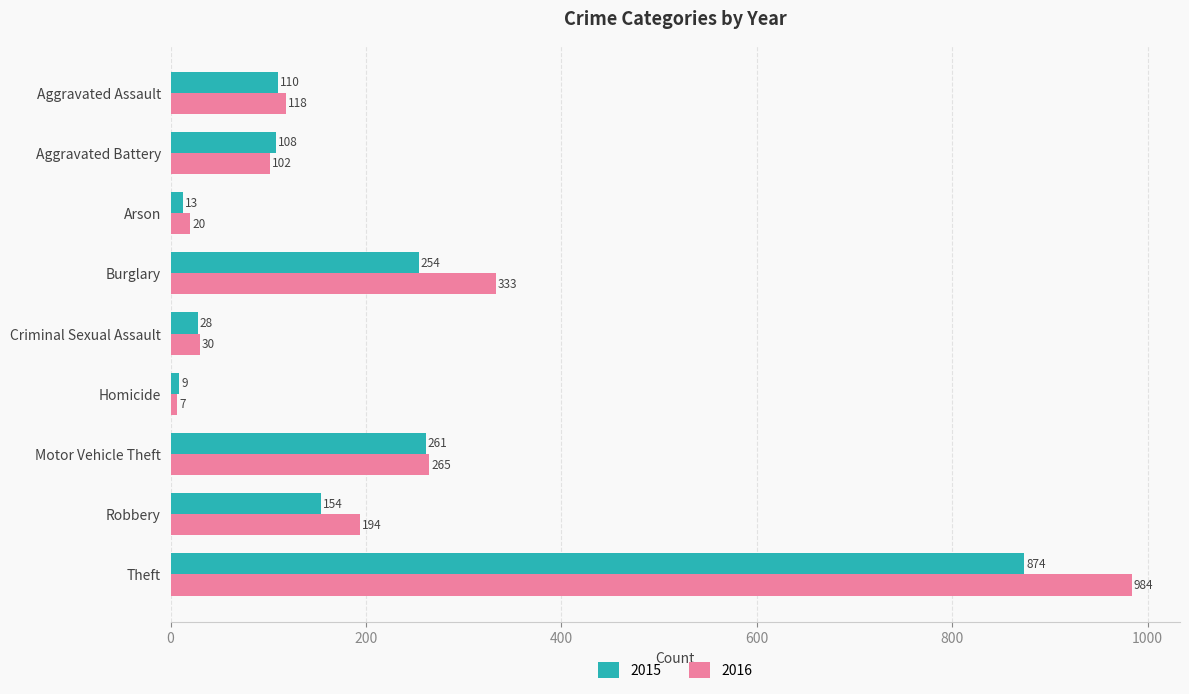

Is it true that 2015 equals 9 at Homicide?

True